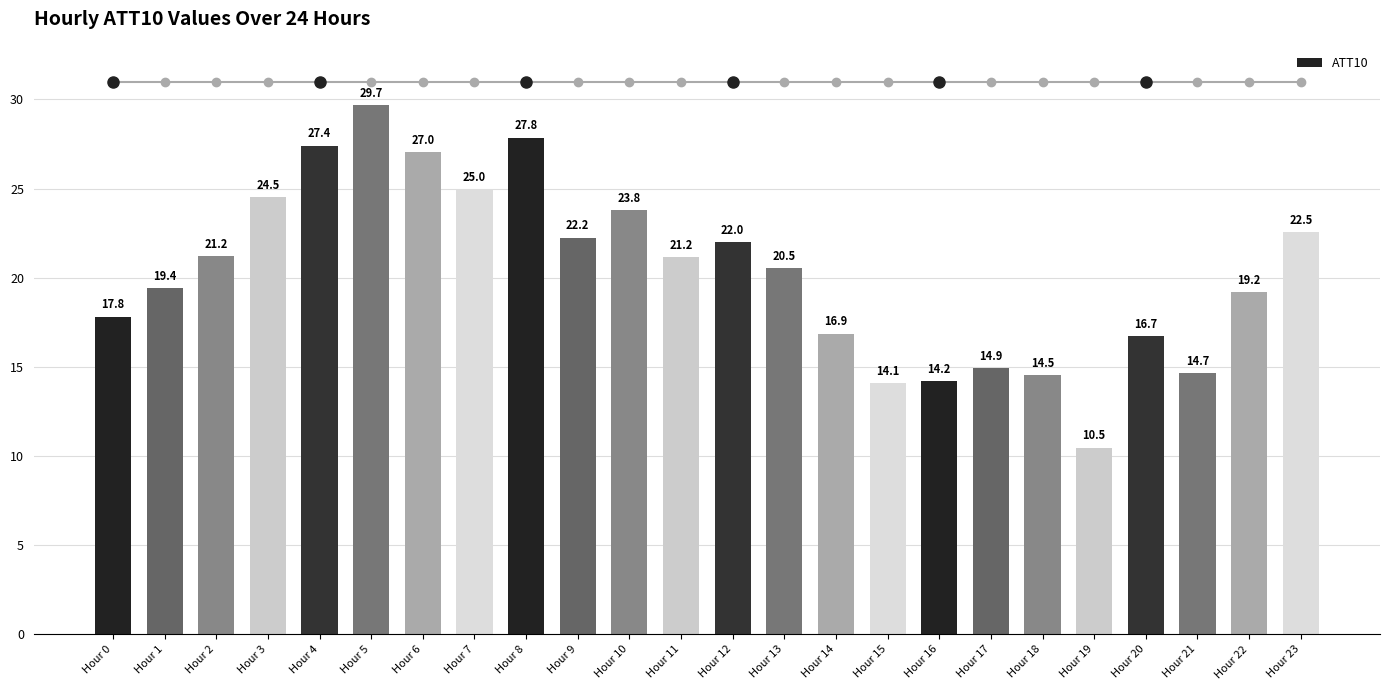

At which label is the value closest to 20?

Hour 13